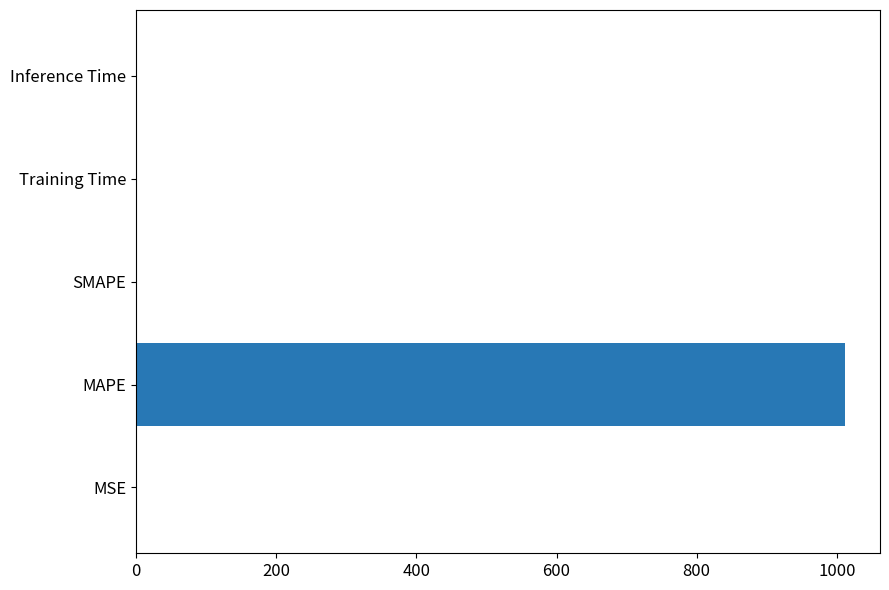

True or false: the data shows 1010.9 at MAPE.

True